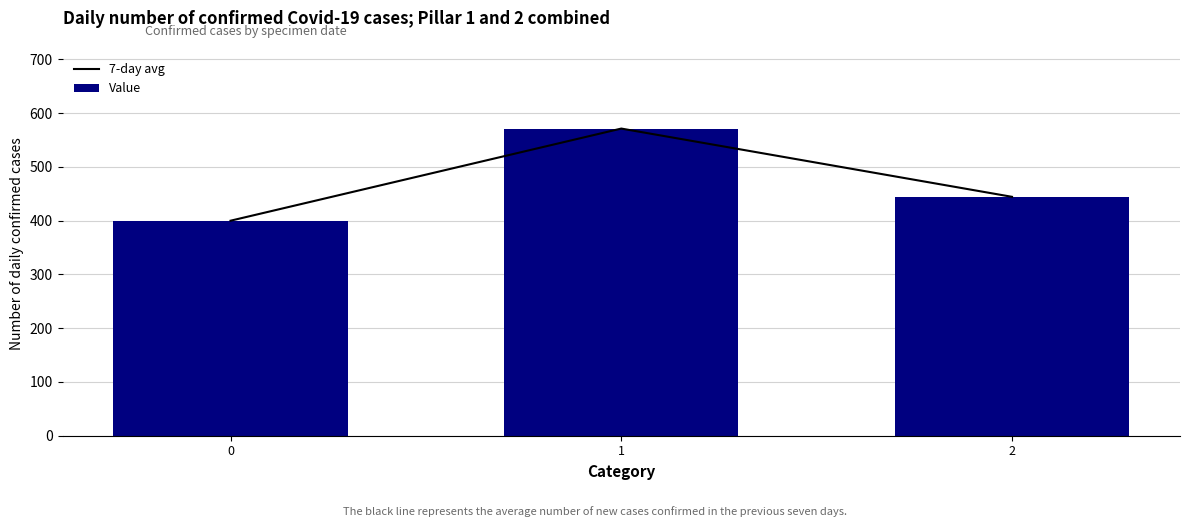

At which label is 7-day avg closest to 485?

2